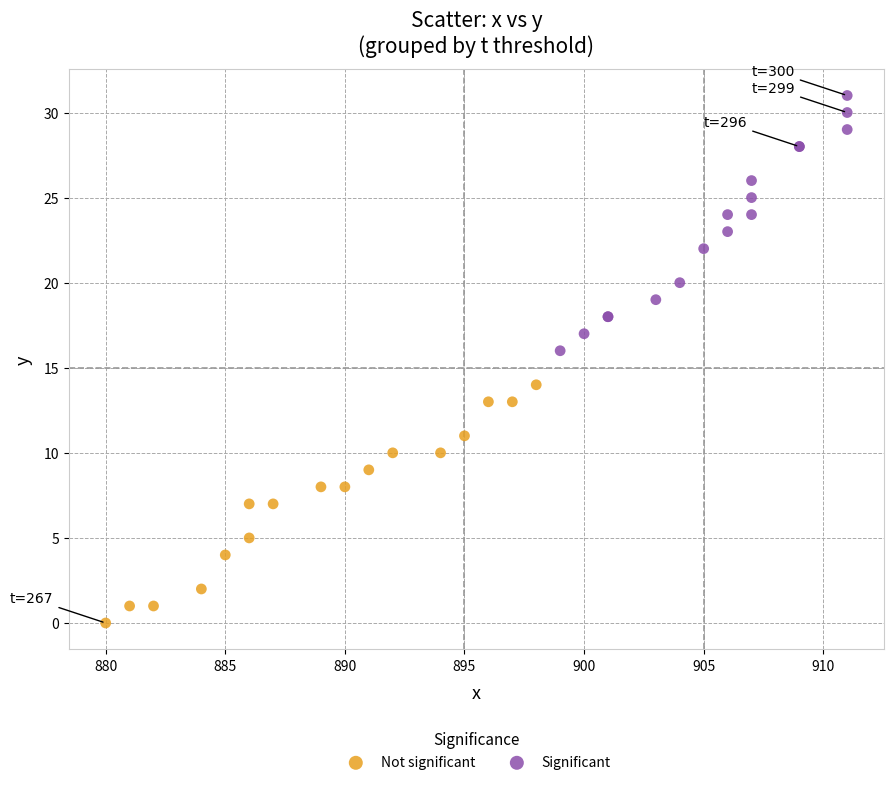

Which series contains the highest Y value?

Significant